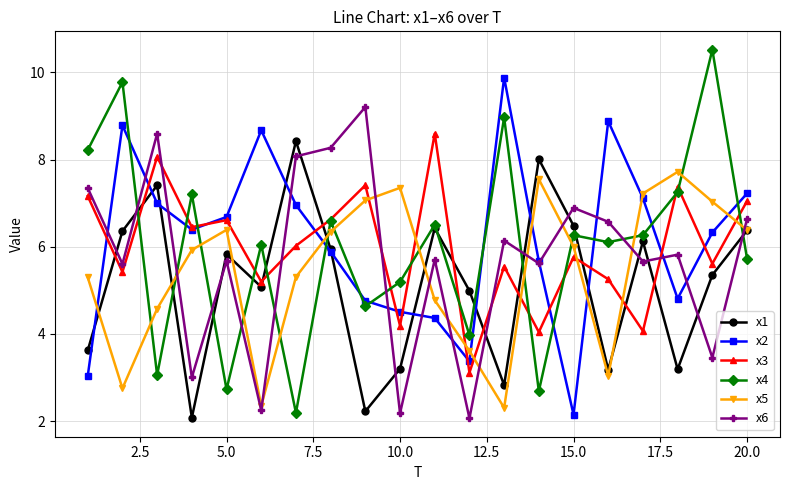

What is the average value of the x3 series?

6.0